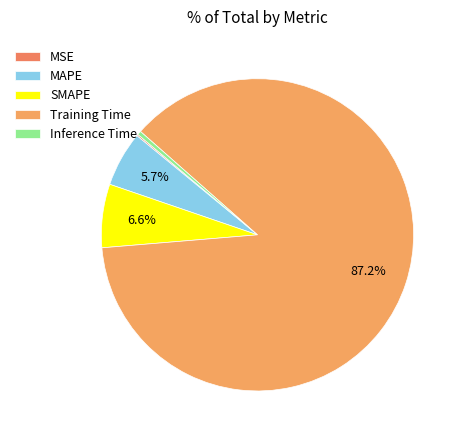

Count the number of slices in the pie.

5